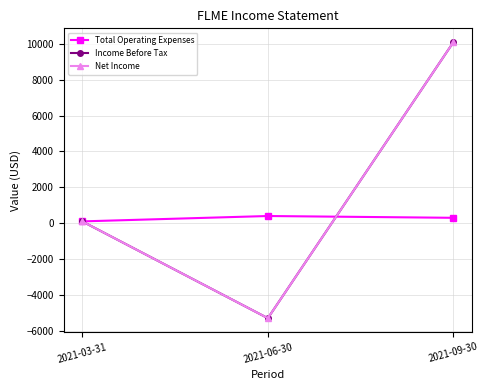

What position from the right is 2021-06-30?

2